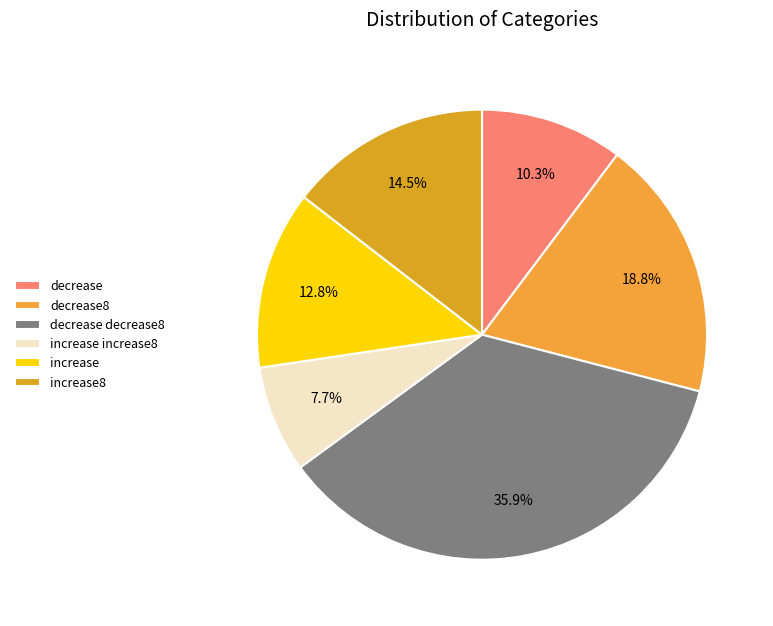

How many slices are in this pie chart?

6